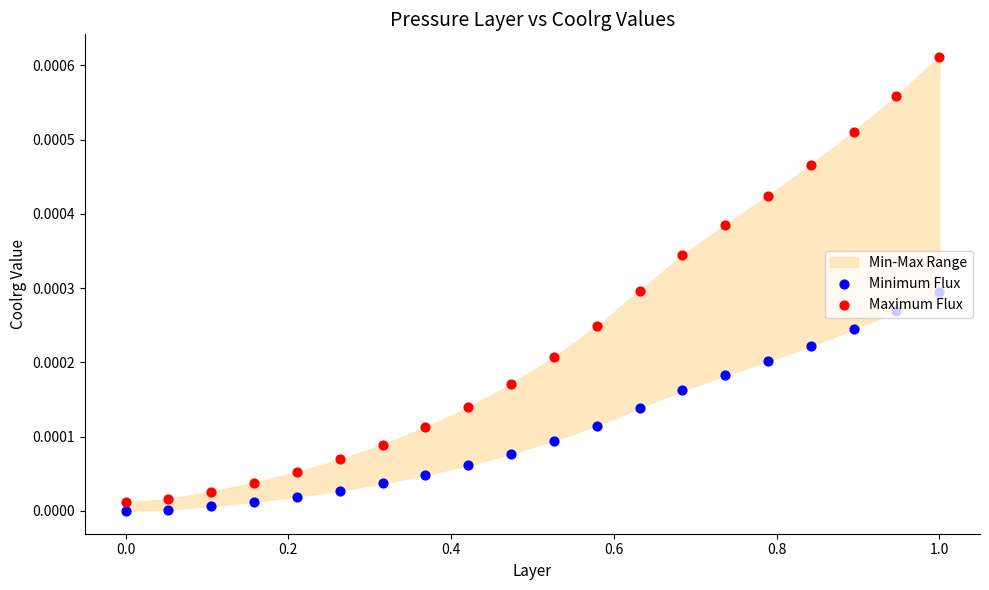

Which series has the largest total across all categories?

Maximum Flux